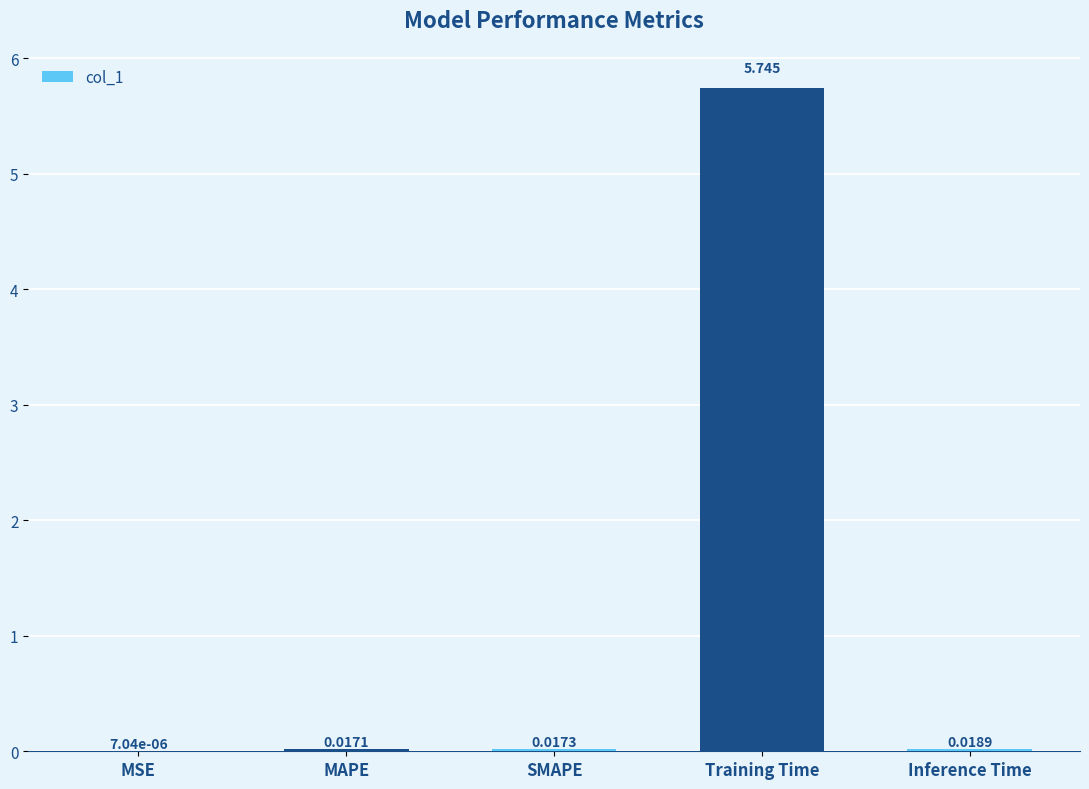

Which label corresponds to the largest value in the chart?

Training Time